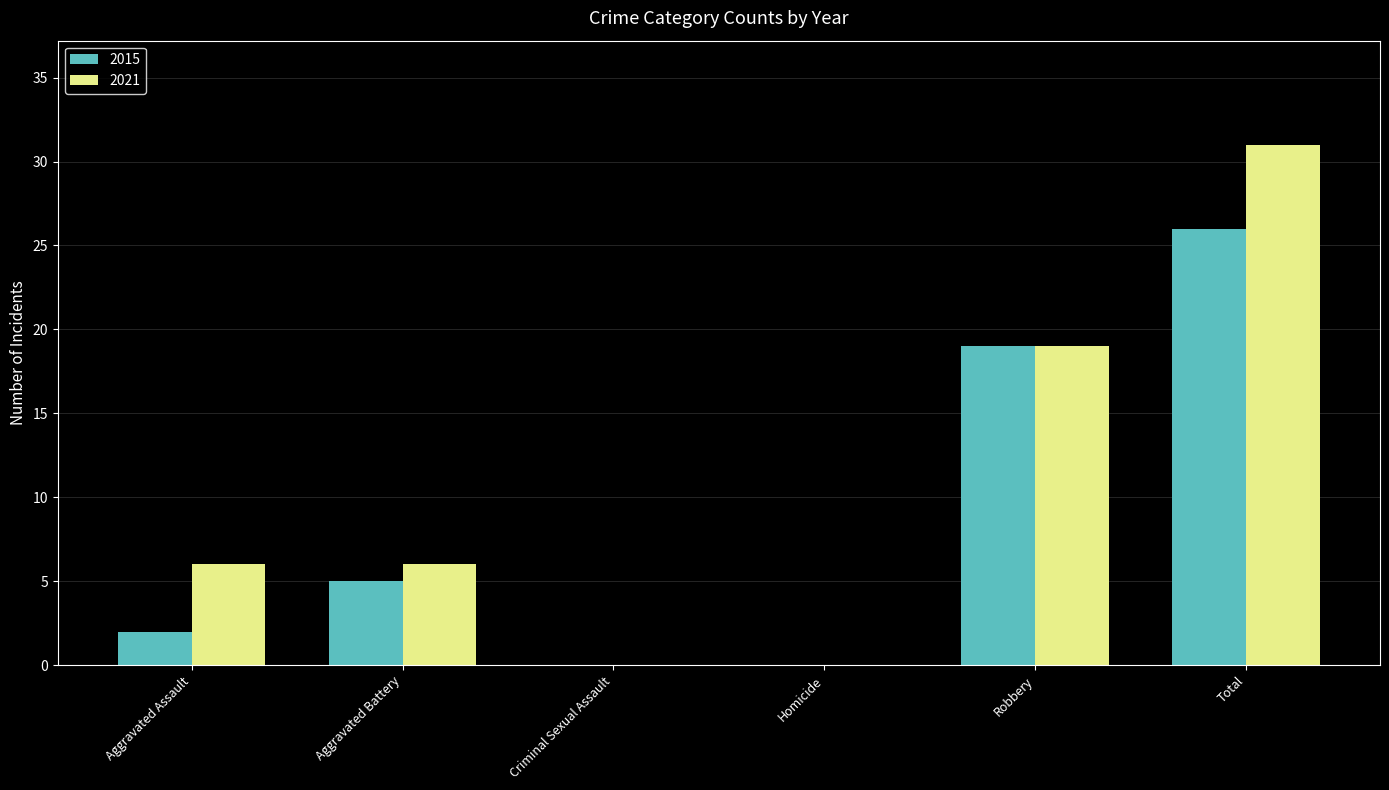

What is the maximum value shown in the chart?

31